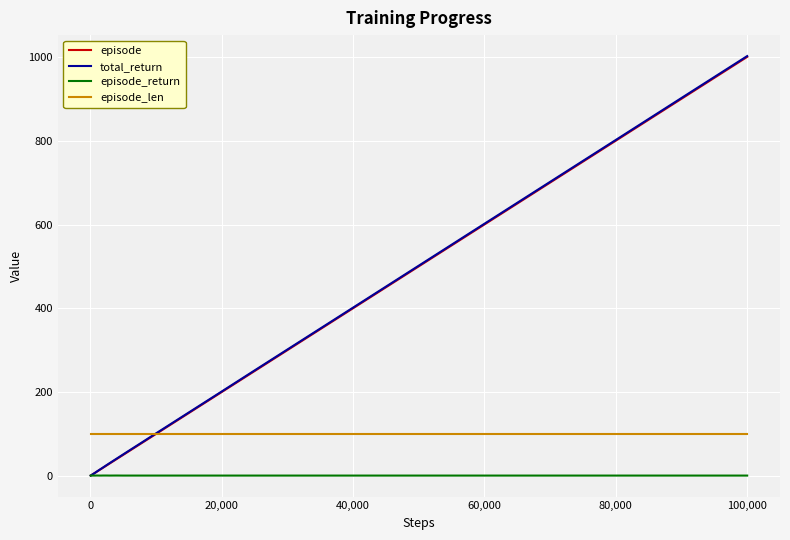

Which series has the largest range (max minus min)?

total_return